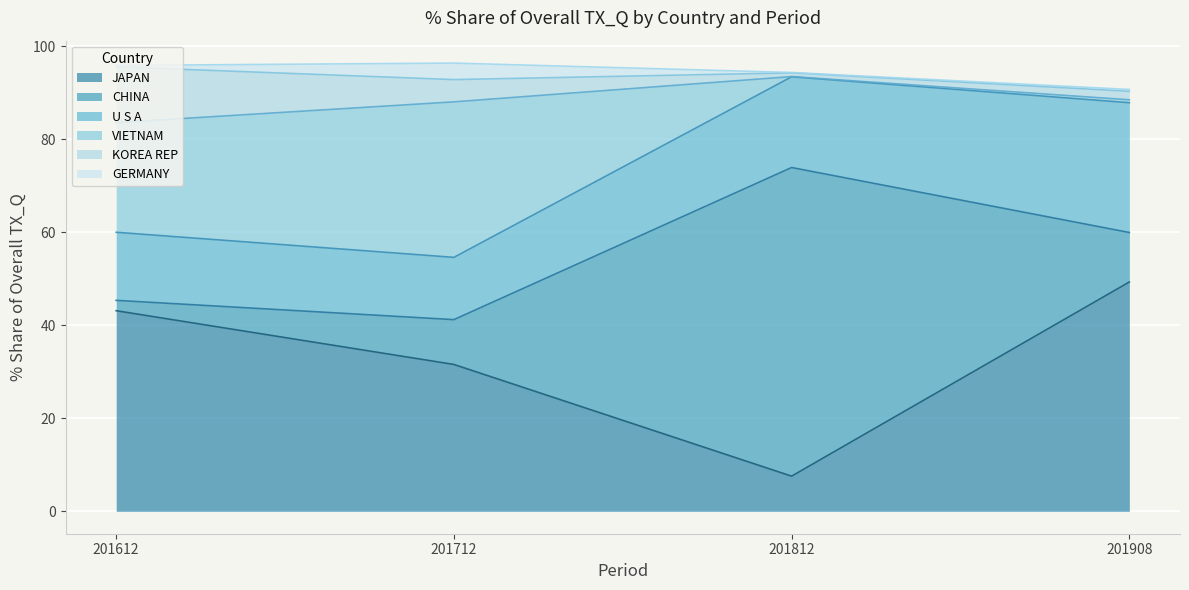

What is the total value across all series at 201712?

96.4